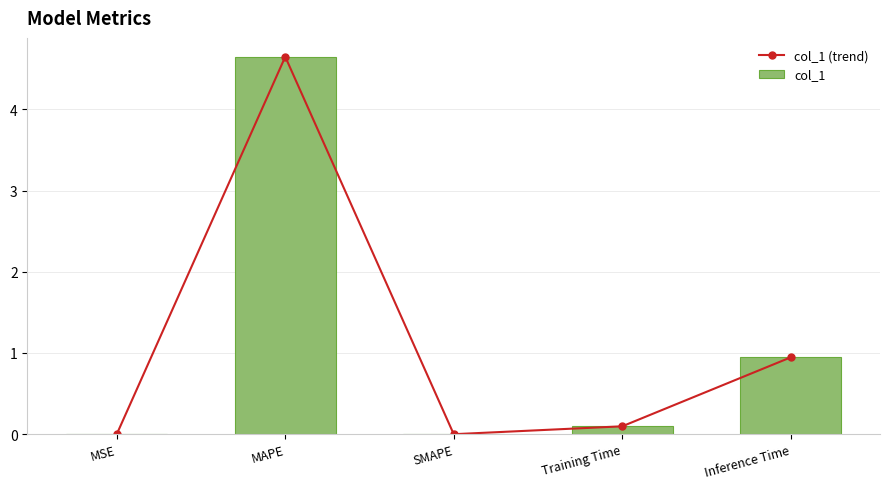

Reading left to right, extract all data points from this chart.

col_1 (trend): MSE=0.0	MAPE=4.6	SMAPE=0.0	Training Time=0.1	Inference Time=0.9
col_1: MSE=0.0	MAPE=4.6	SMAPE=0.0	Training Time=0.1	Inference Time=0.9